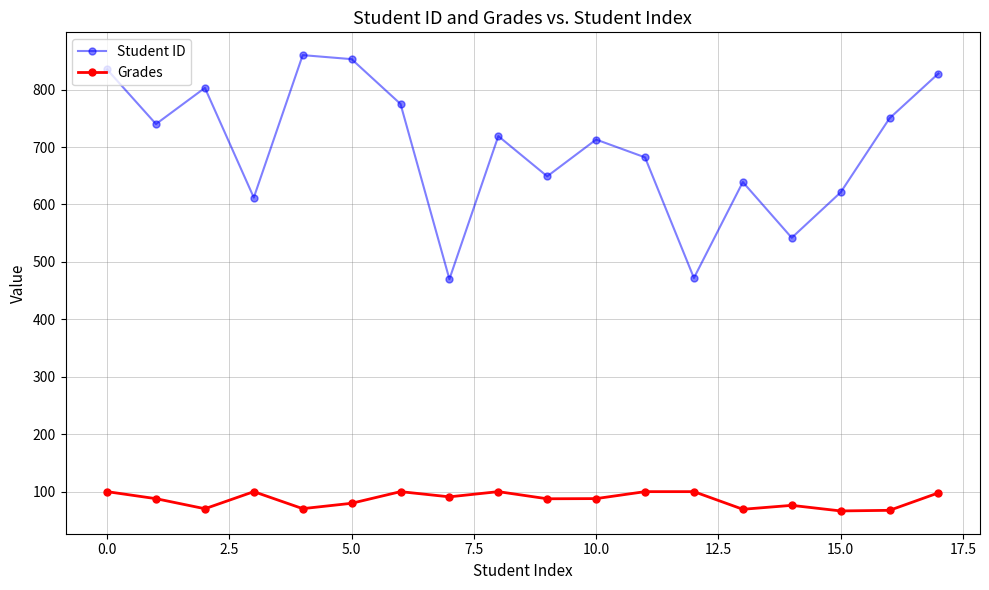

What is the lowest value of the Grades series?

66.4